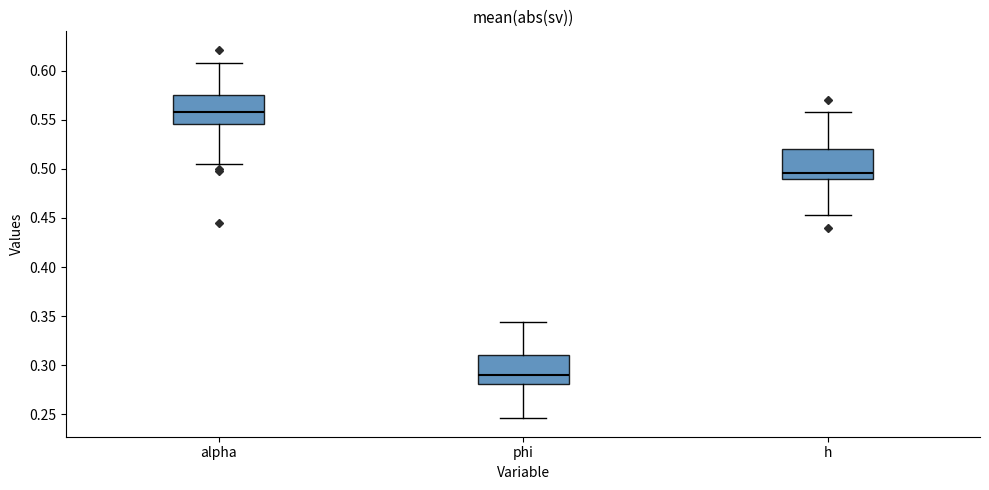

Where does the median line of the box for h sit on the y-axis? The values are not printed on the chart, so give them approximately, as read against the axis.

0.495